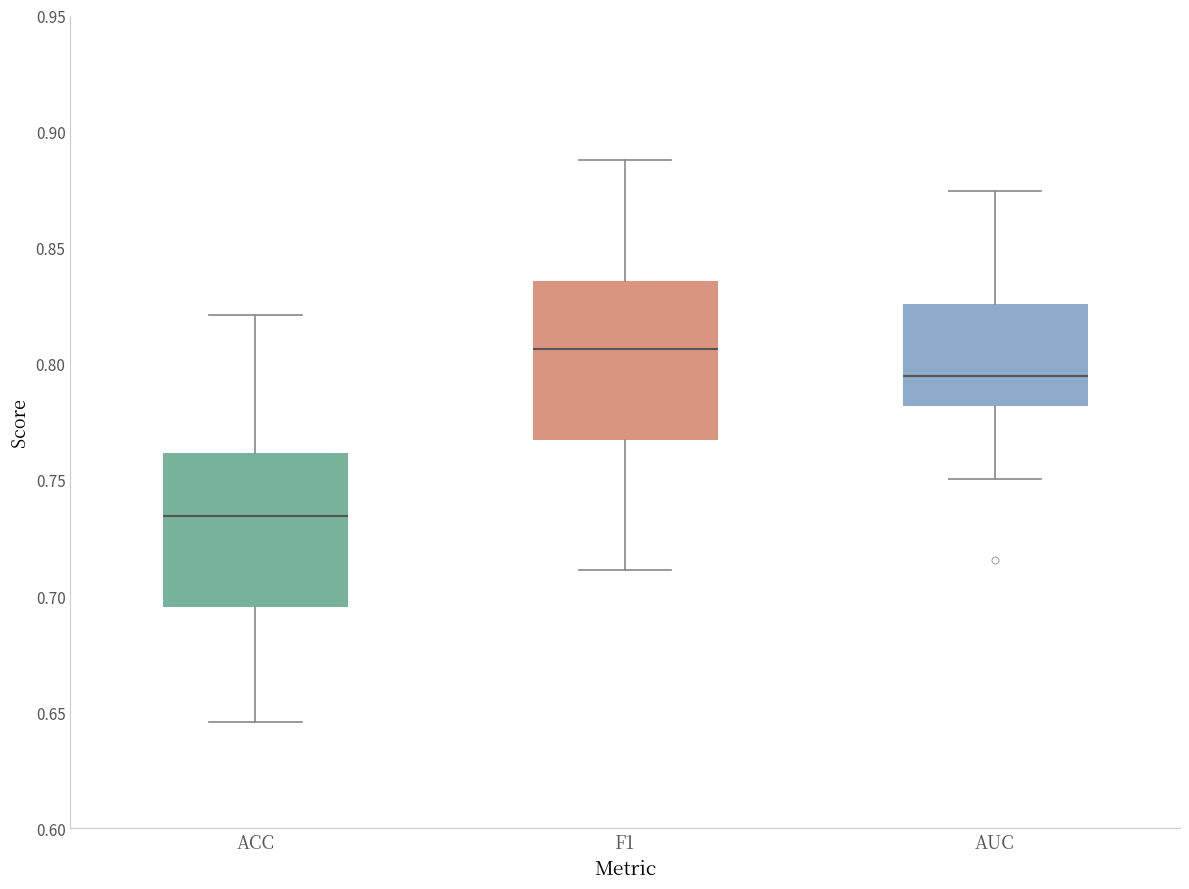

Reading left to right, transcribe this box plot: for each box, give where its median line is, the range the box spans, and where its two whiskers end, as read against the y-axis. The values are not printed on the chart, so give them approximately, as read against the axis.

ACC: median 0.735, box 0.695 to 0.760, whiskers 0.645 to 0.820
F1: median 0.805, box 0.765 to 0.835, whiskers 0.710 to 0.890
AUC: median 0.795, box 0.780 to 0.825, whiskers 0.750 to 0.875